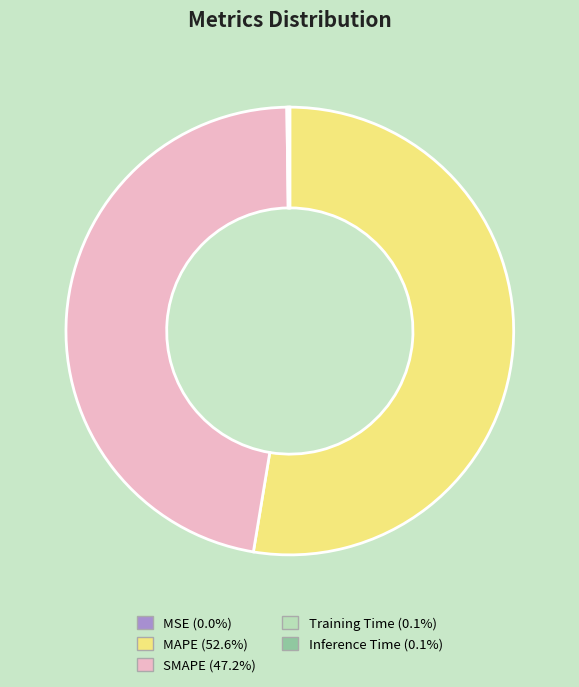

Does SMAPE (47.2%) account for over 50% of the chart?

No